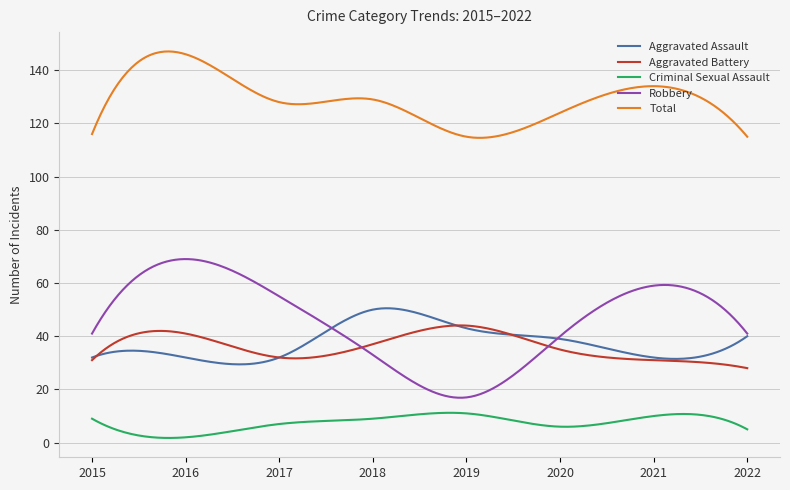

Which series has the widest spread of values?

Robbery